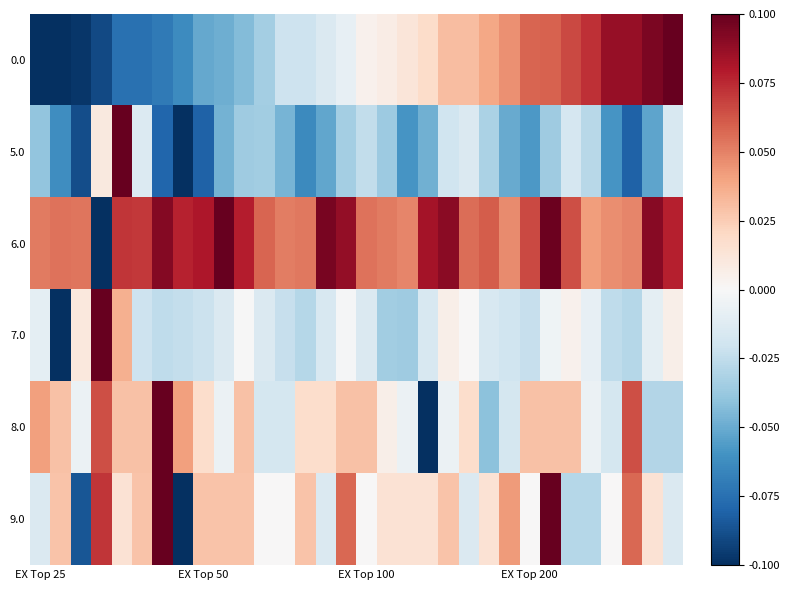

Which label corresponds to the largest value in the chart?

31